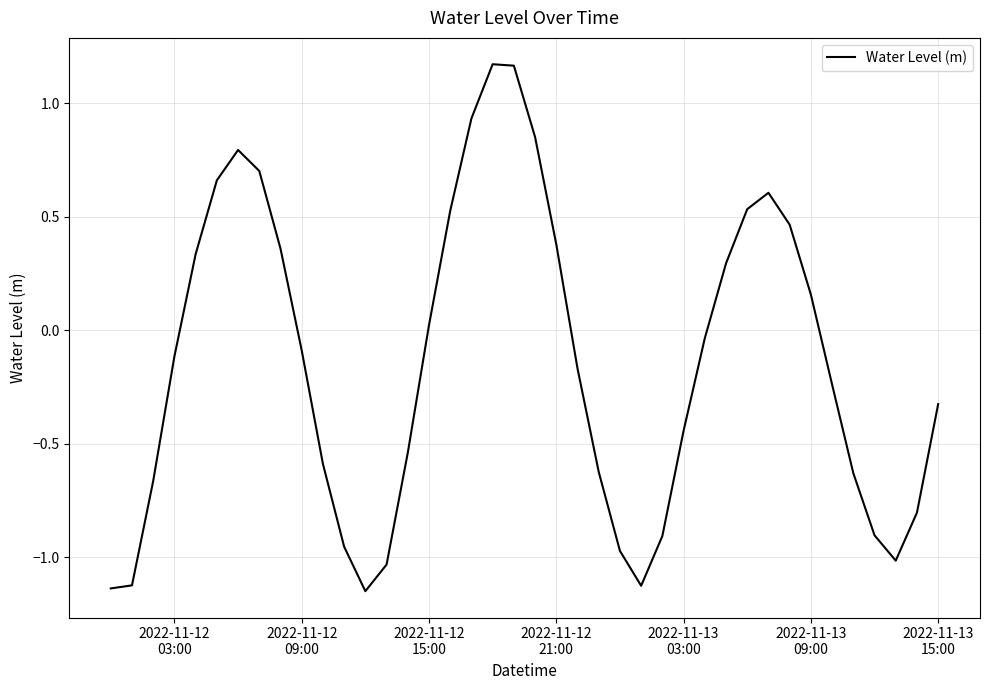

What is the difference between the maximum and minimum values?

2.3